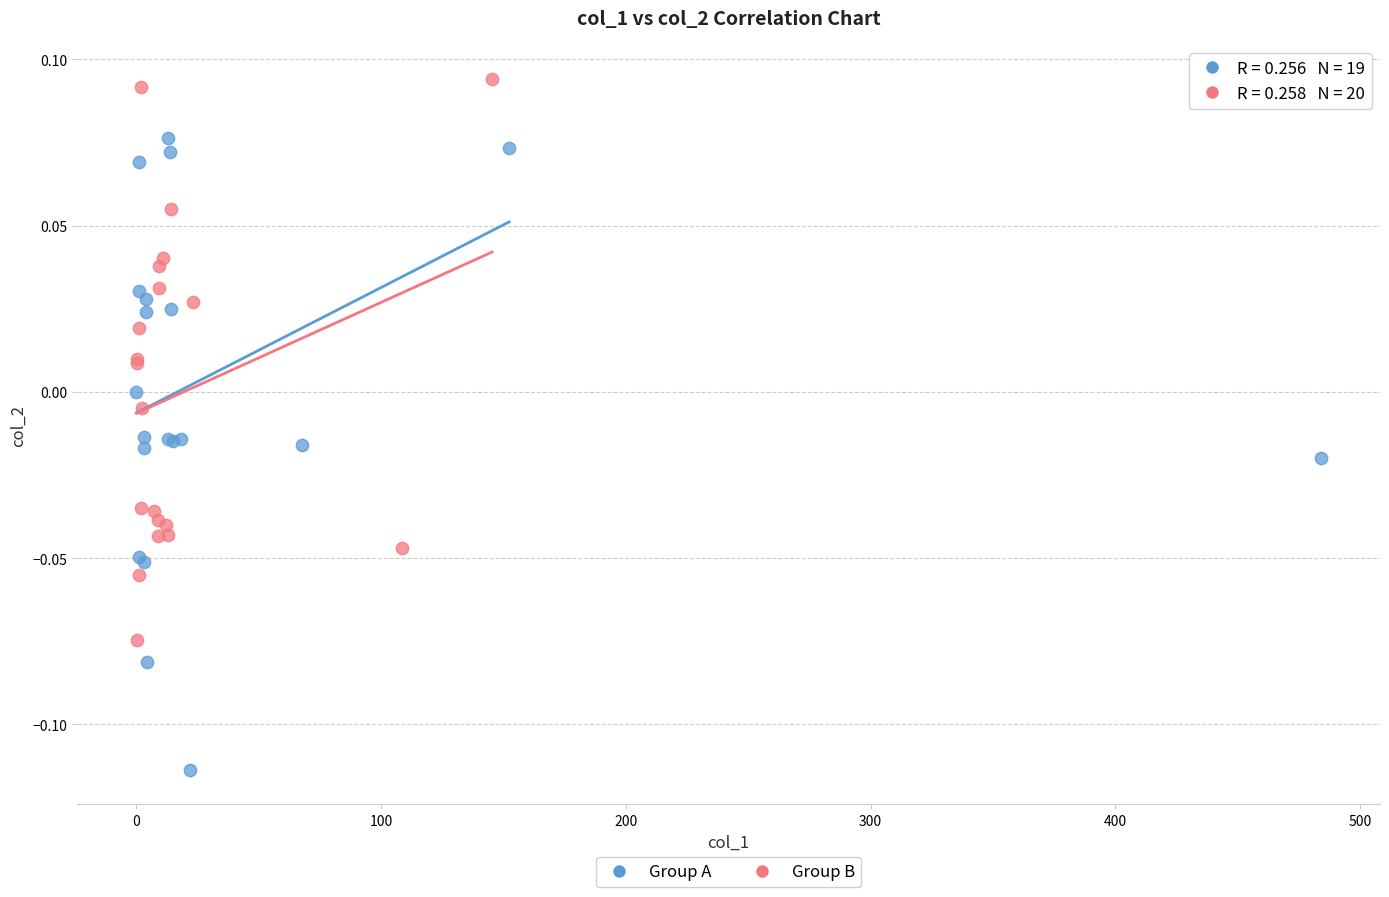

Which series has the widest spread of Y values?

Group A